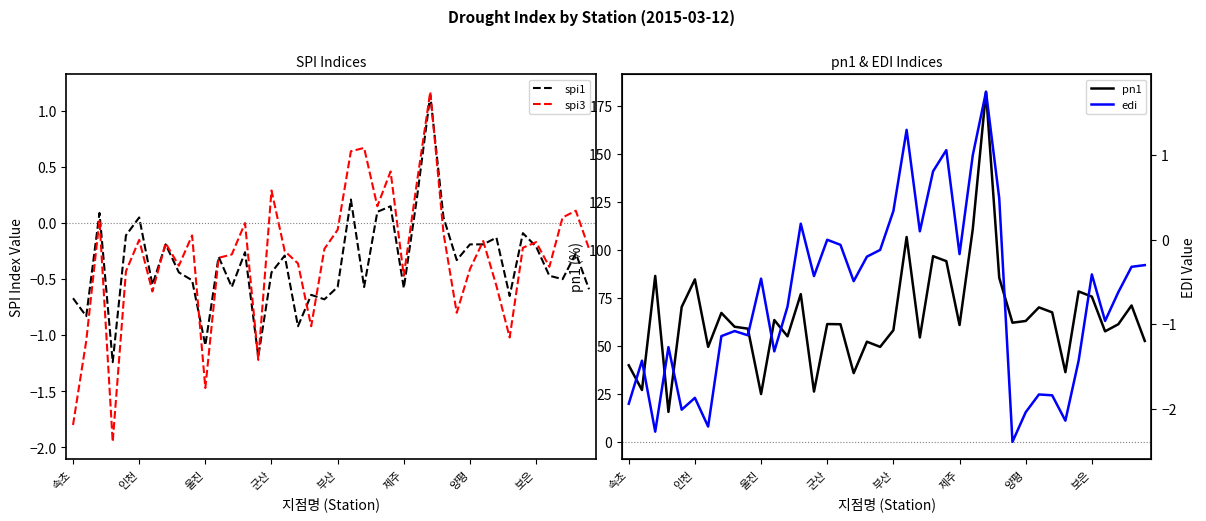

What is the highest value of the spi3 series?

1.2